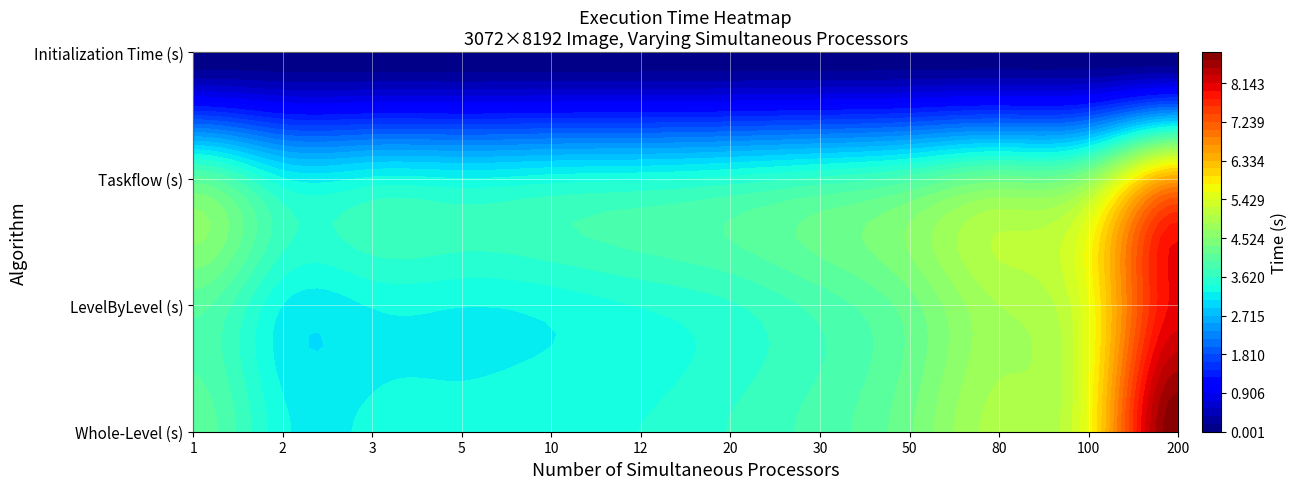

What is the total value across all series at 80?

14.1